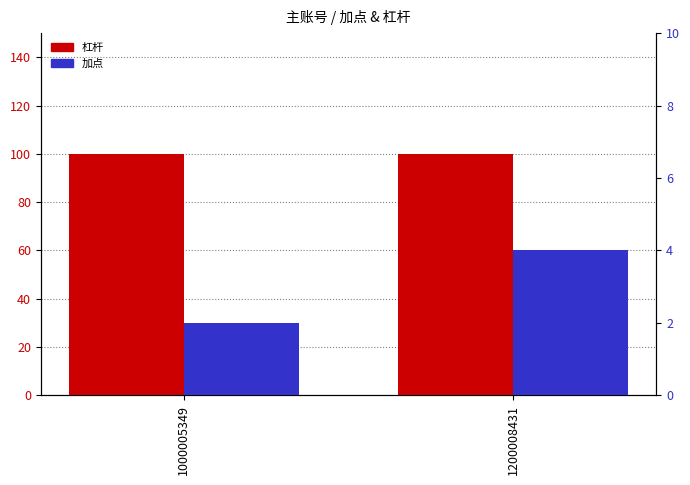

List the series in order of their overall mean, lowest first.

加点, 杠杆